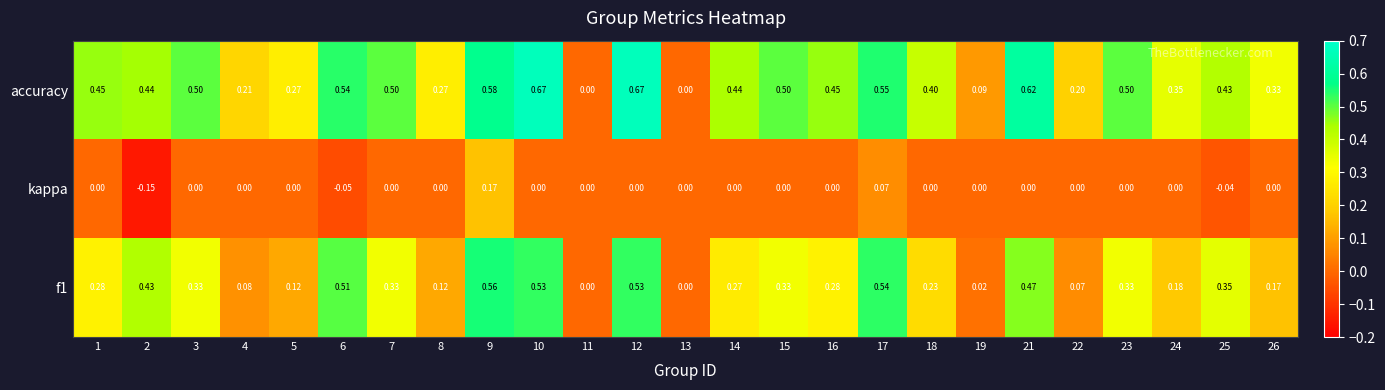

Rank the series by their average value, from lowest to highest.

kappa, f1, accuracy